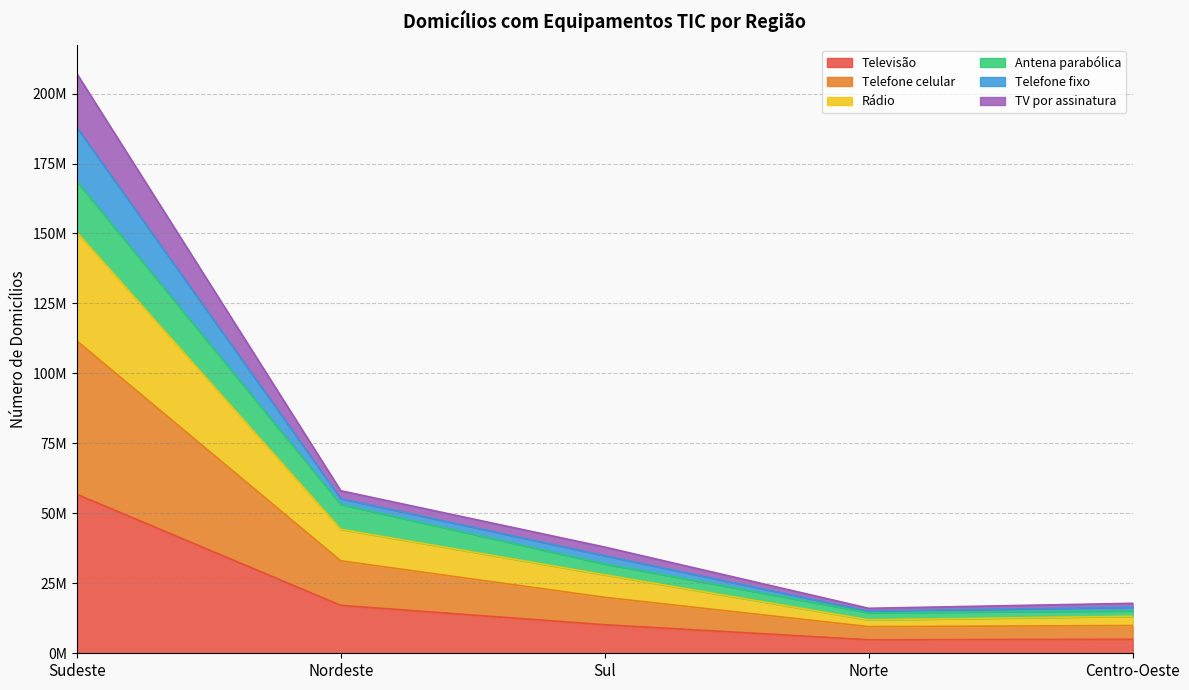

Does the chart display data point markers on the line(s)?

No